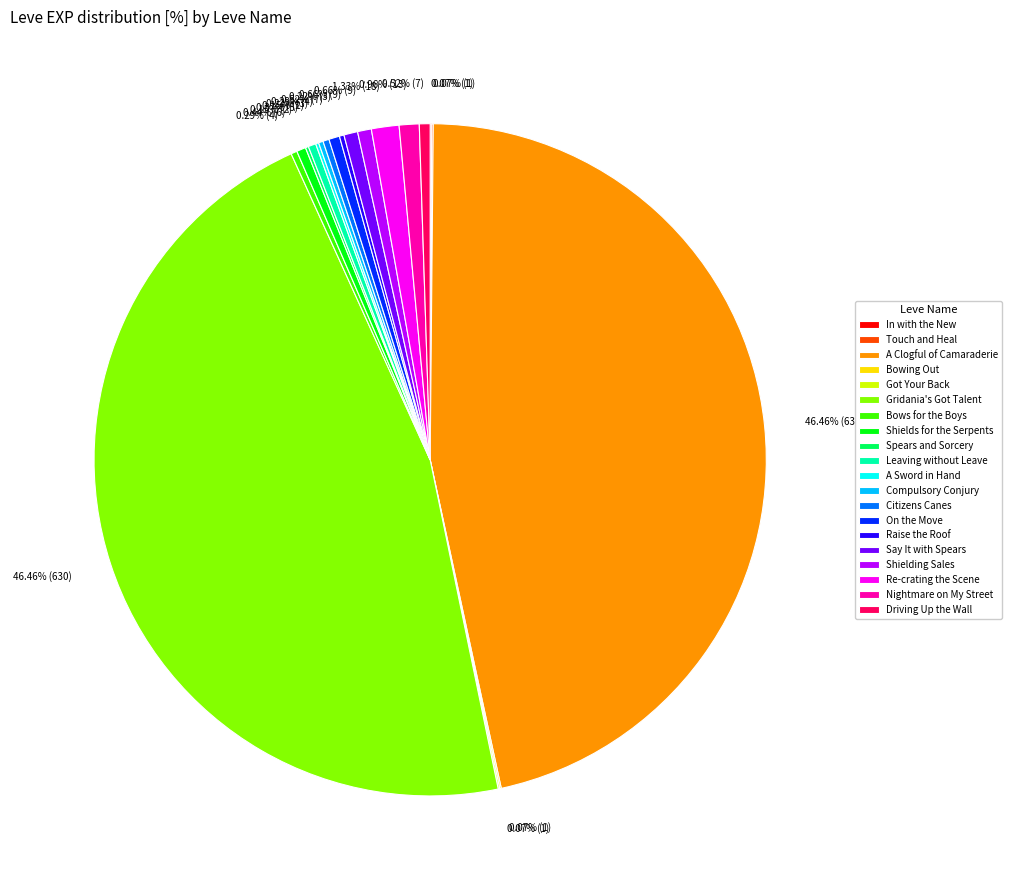

Is it true that Gridania's Got Talent is 46% of the pie?

True